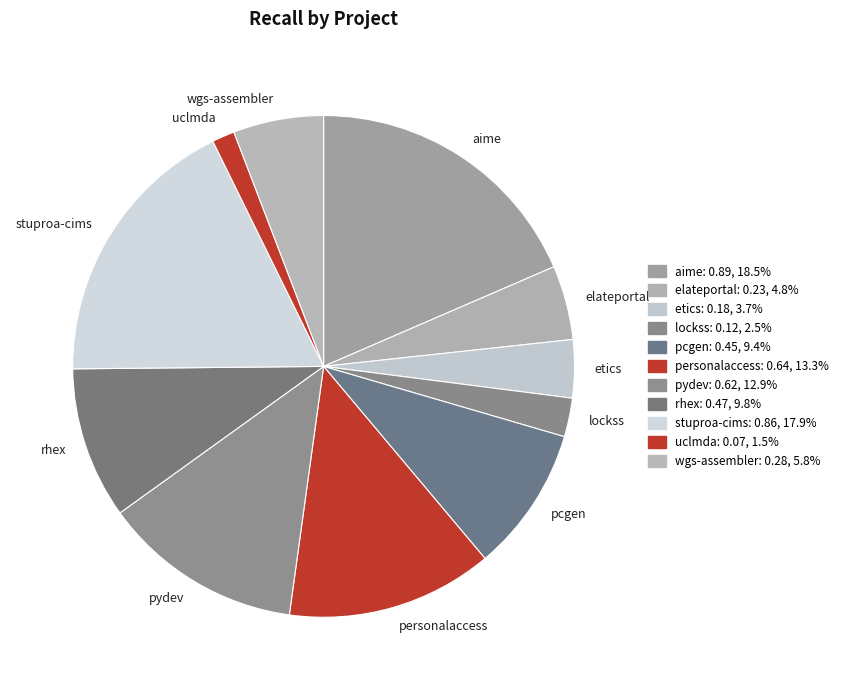

Is the sum of pydev and wgs-assembler greater than half?

No